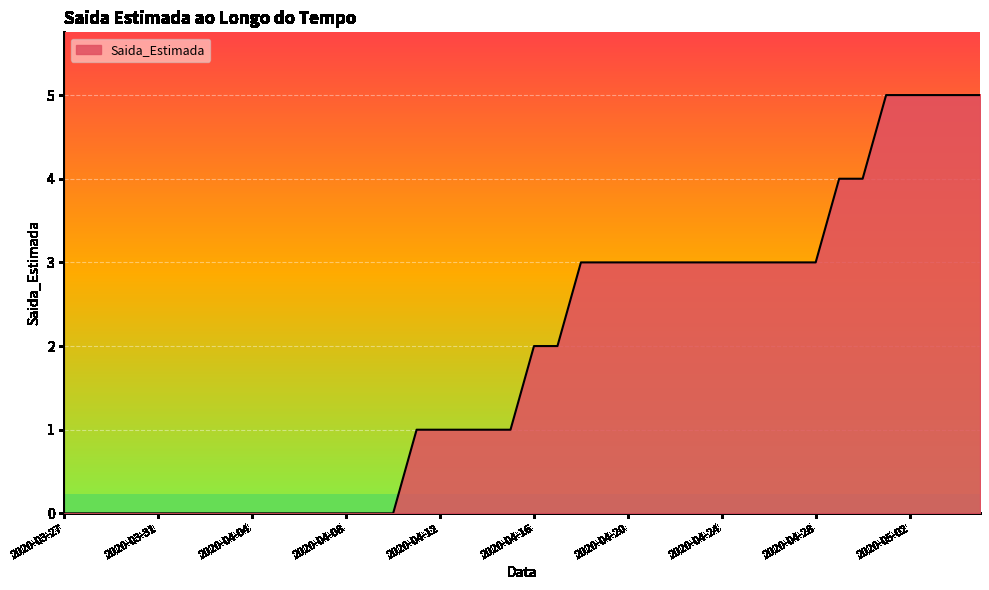

What is the greatest value displayed?

5